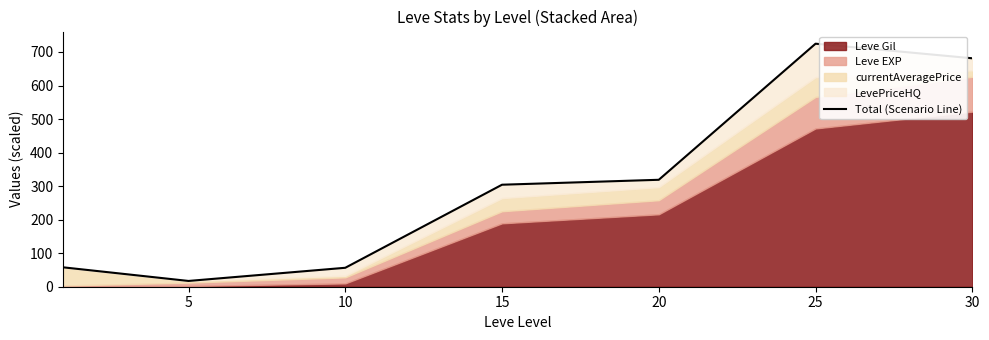

At which label is the value closest to 370?

20